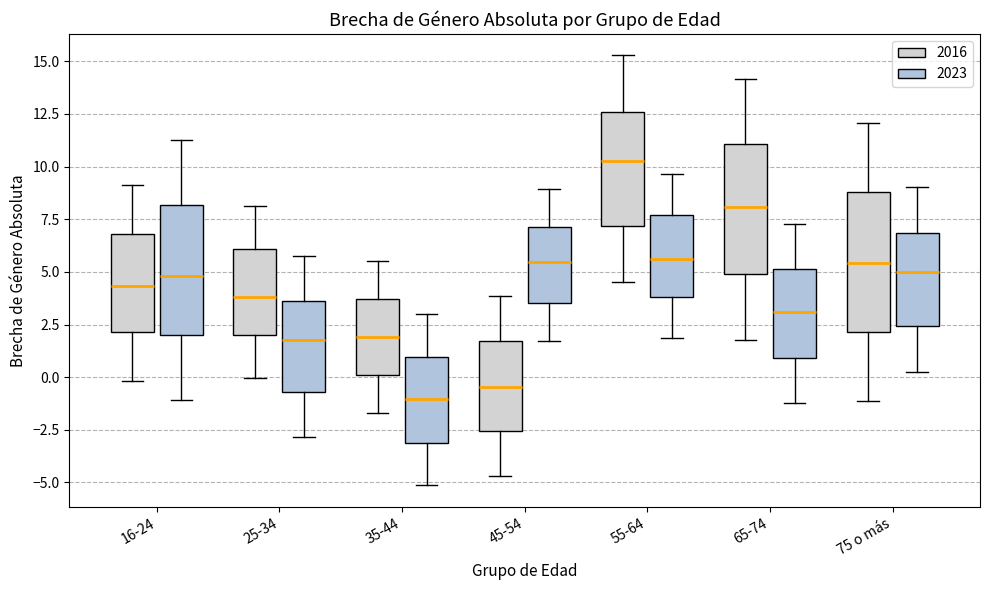

Which box has the lowest median line?

35-44 (2023)